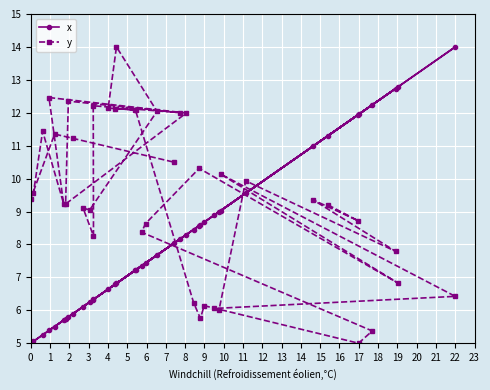

What is the maximum value for y?

14.0